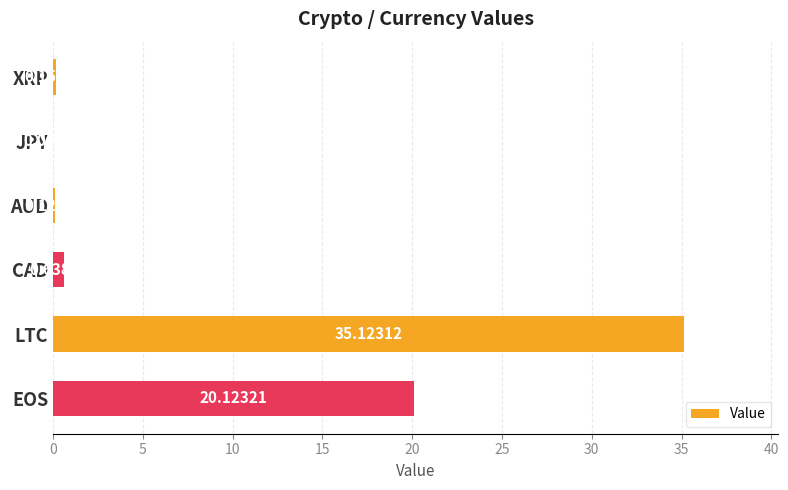

At which category does the chart reach its peak across all series?

LTC